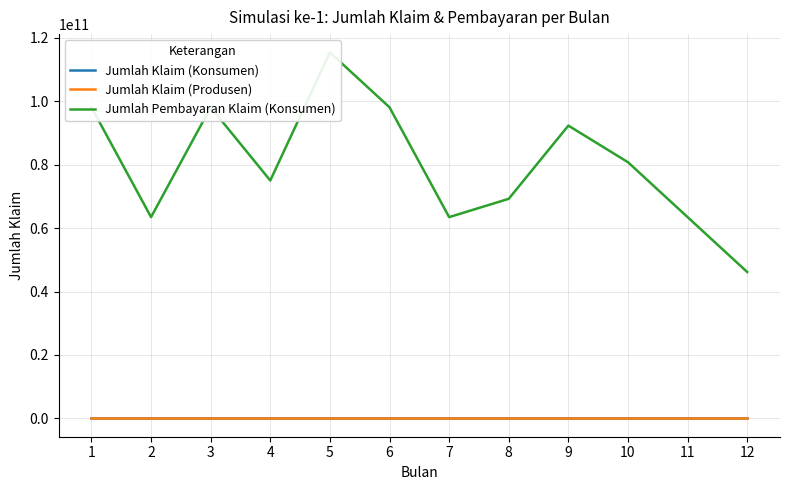

What is the difference between the maximum and minimum values in the Jumlah Klaim (Produsen) series?

8